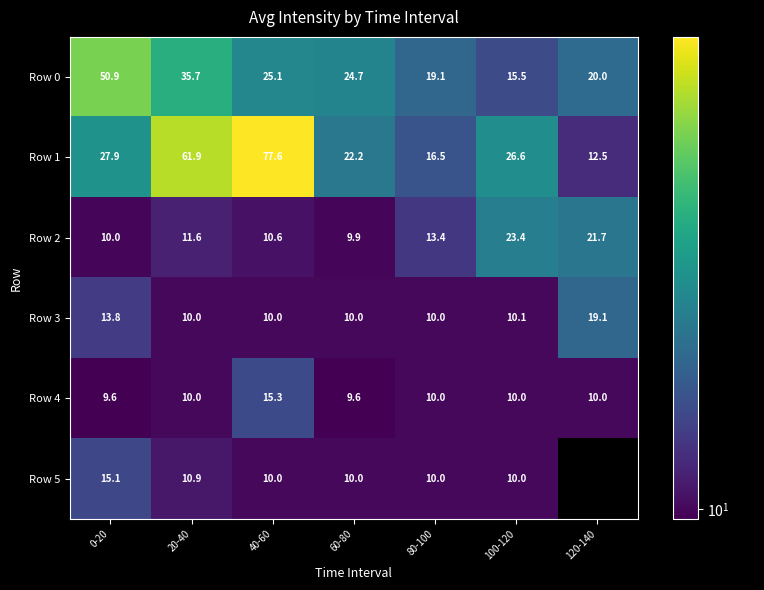

Which category has the lowest value in the Row 0 series?

100-120